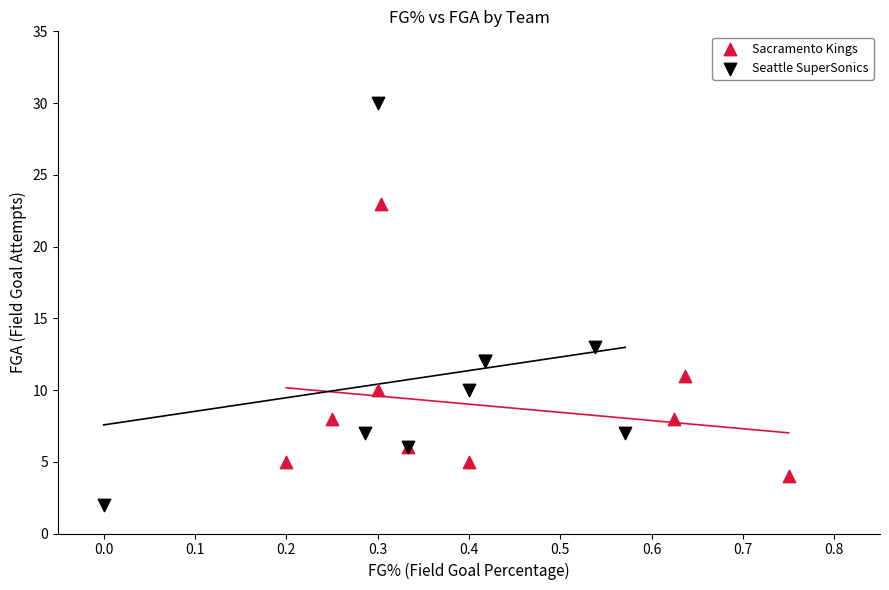

Which series contains the highest Y value?

Seattle SuperSonics